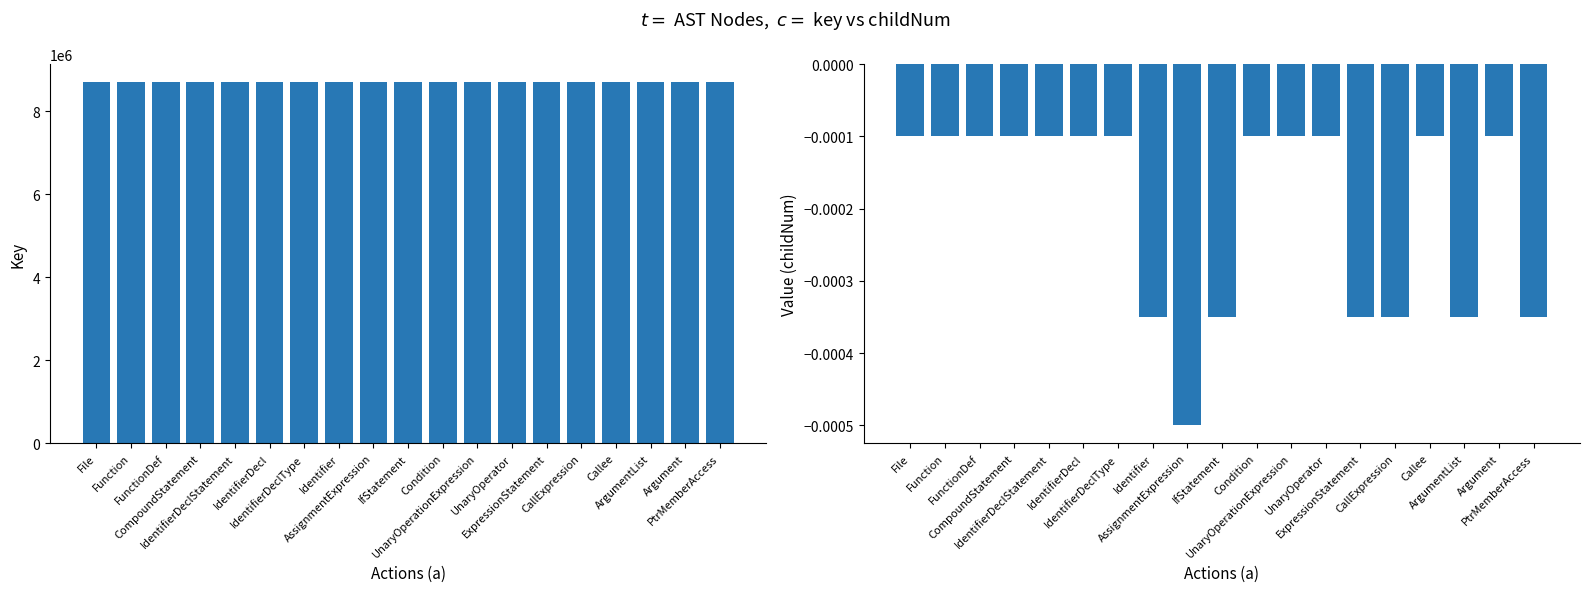

Rank the categories by key value from highest to lowest.

PtrMemberAccess, Argument, ArgumentList, Callee, CallExpression, ExpressionStatement, UnaryOperator, UnaryOperationExpression, Condition, IfStatement, AssignmentExpression, Identifier, IdentifierDeclType, IdentifierDecl, IdentifierDeclStatement, CompoundStatement, FunctionDef, Function, File